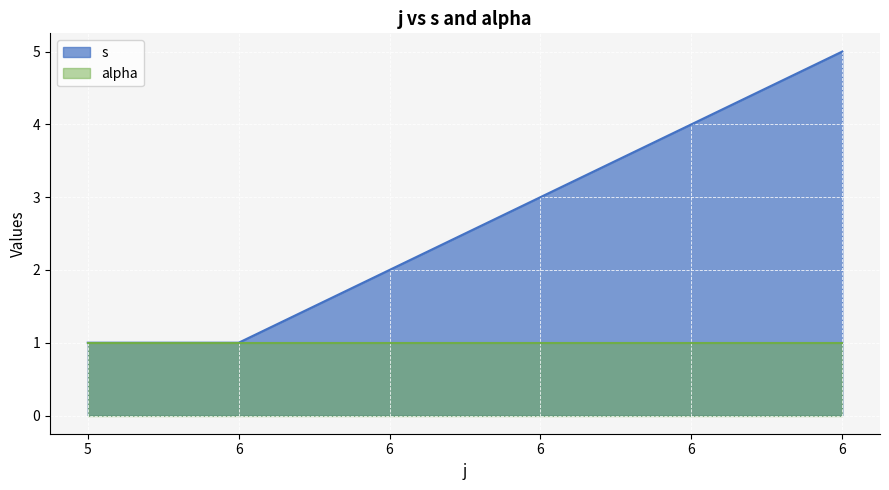

What is the ratio of the value at 6 to the value at 6?

0.8